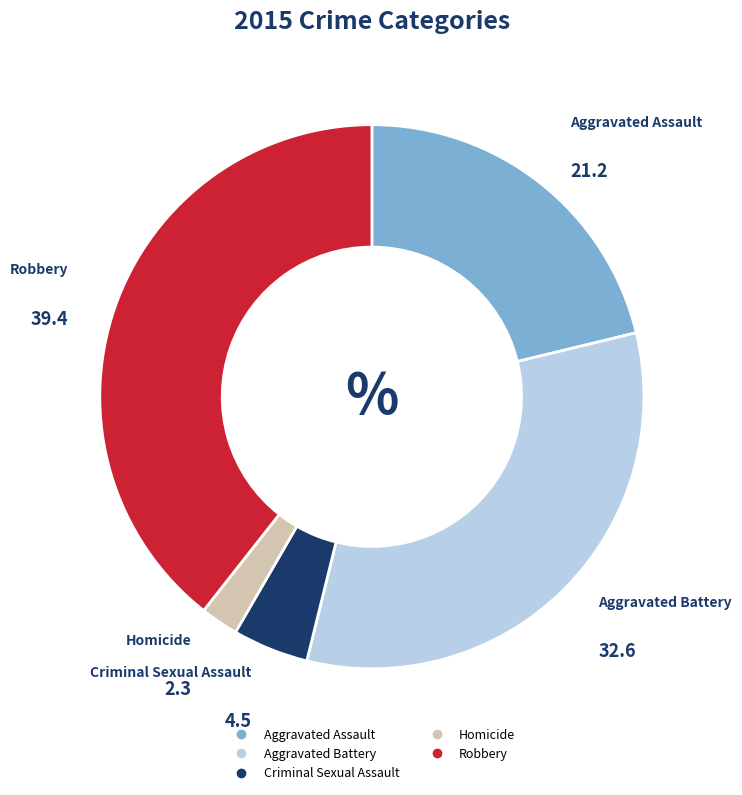

Which slice is the smallest?

Homicide